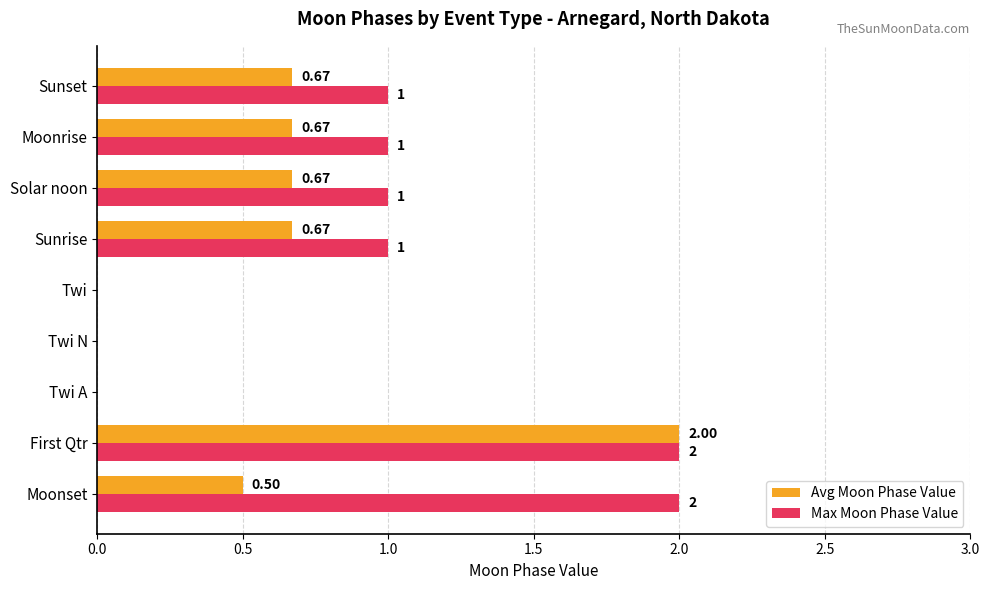

Which category has the highest value in the Avg Moon Phase Value series?

First Qtr